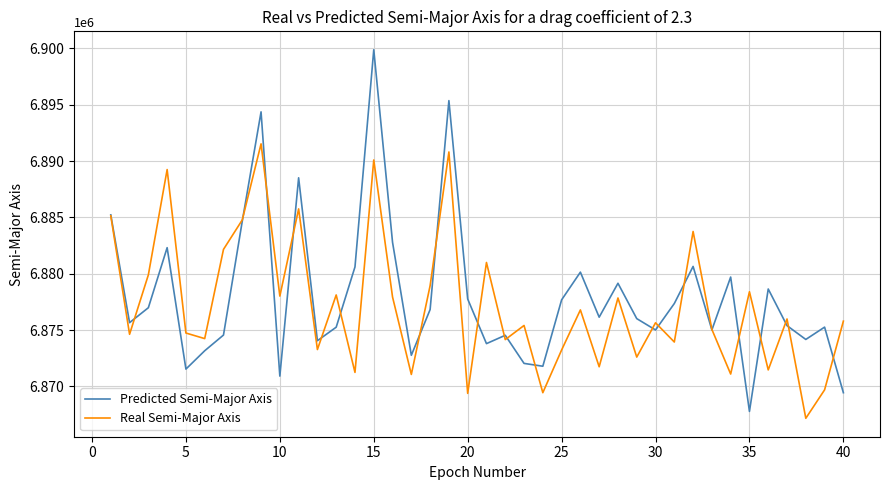

Which series has the largest total across all categories?

Predicted Semi-Major Axis